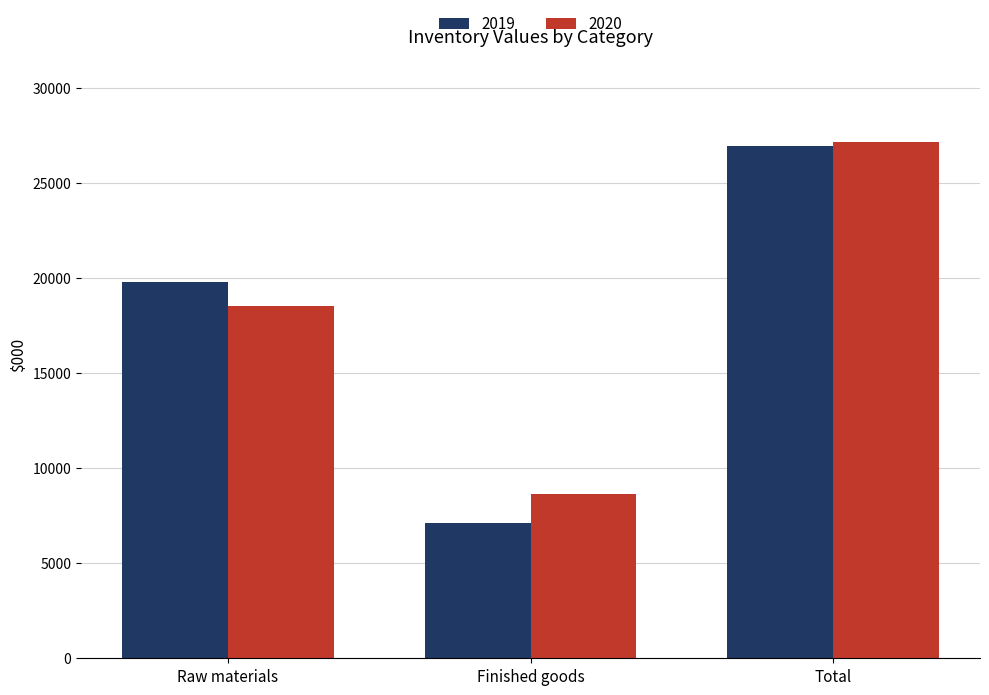

Rank the categories by 2019 value from lowest to highest.

Finished goods, Raw materials, Total